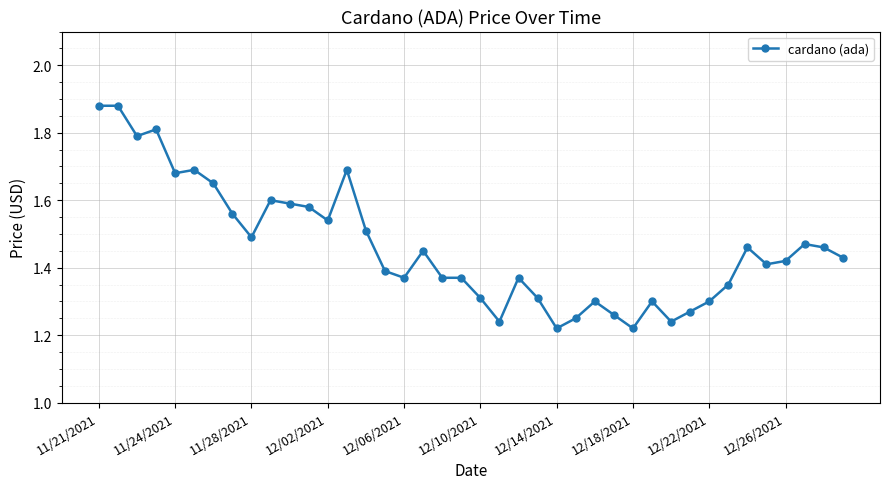

True or false: there are more than 0 points higher than both neighbors.

True